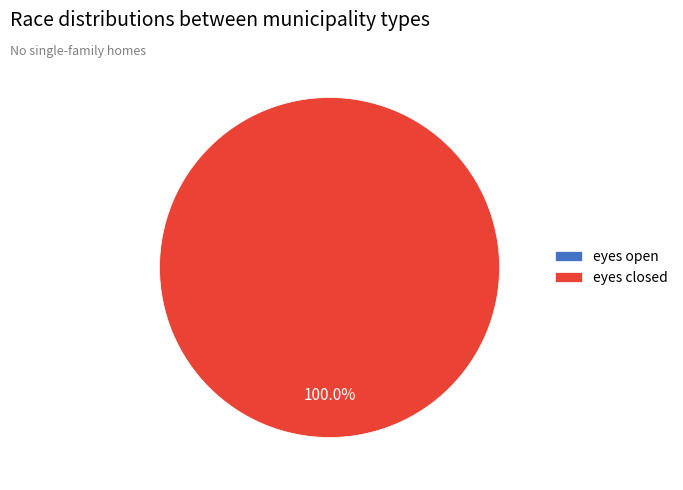

Is it true that eyes open is 1% of the pie?

False